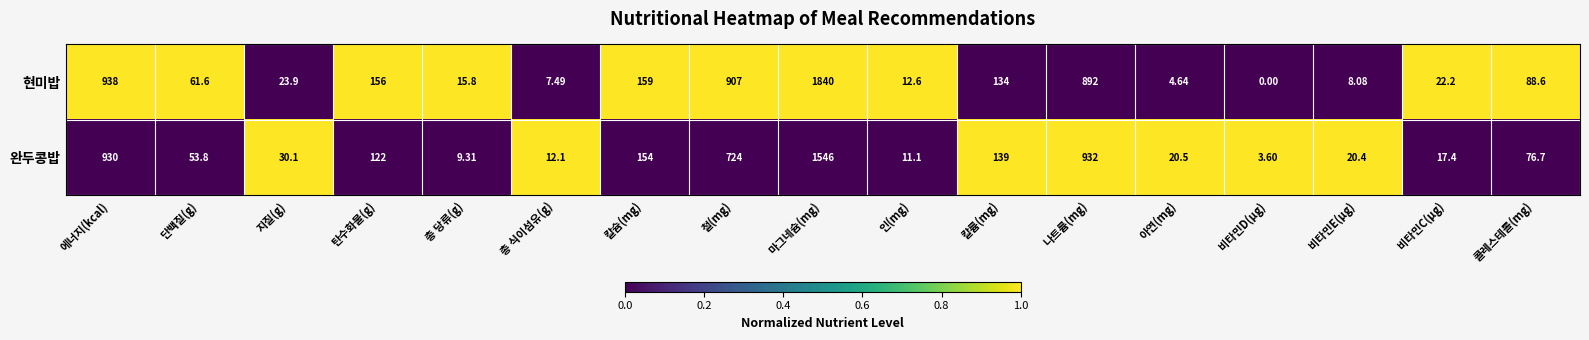

At which category is the sum across all series the highest?

마그네슘(mg)